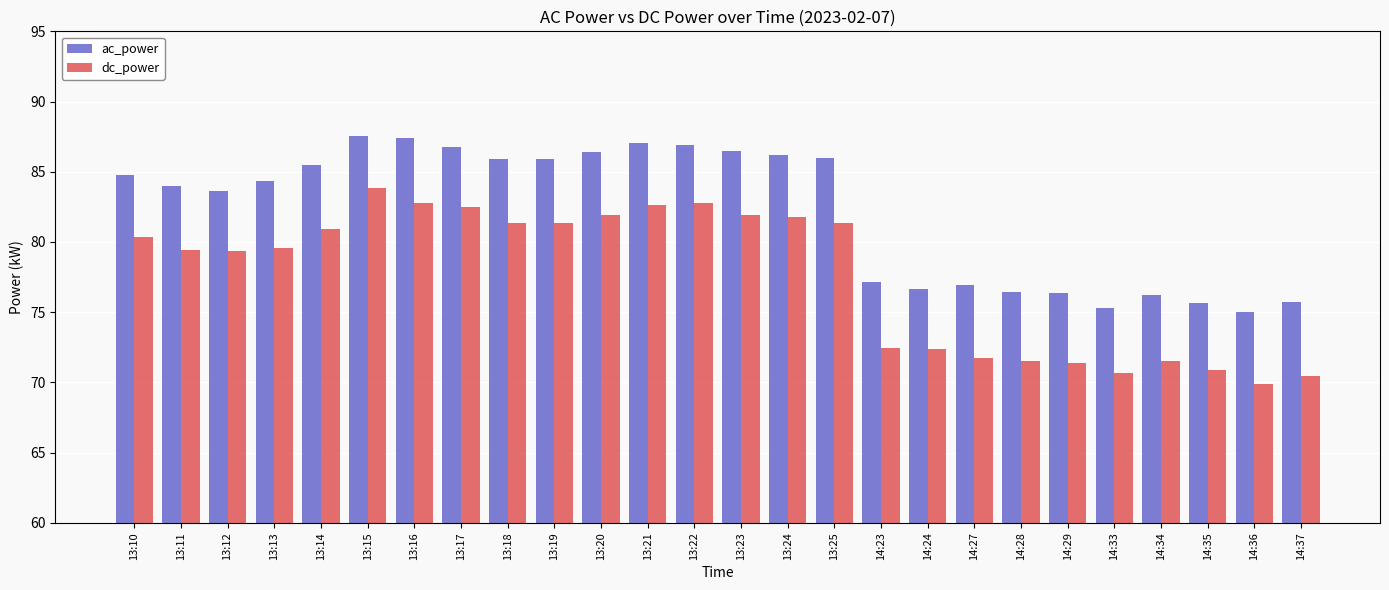

What is the difference between the dc_power values at 13:20 and 13:10?

1.6